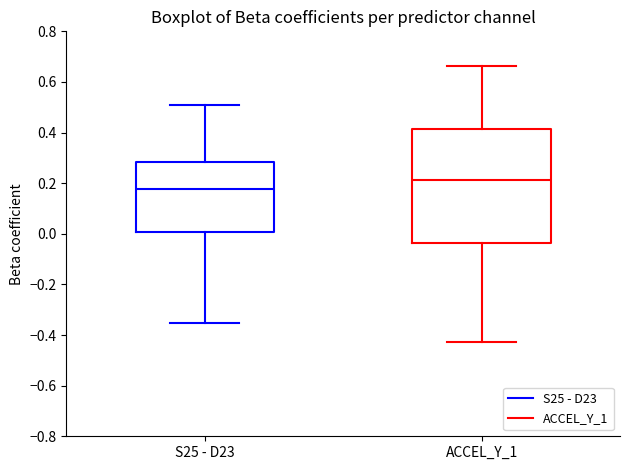

Where is the upper edge of the box for S25 - D23 on the y-axis? The values are not printed on the chart, so give them approximately, as read against the axis.

0.28